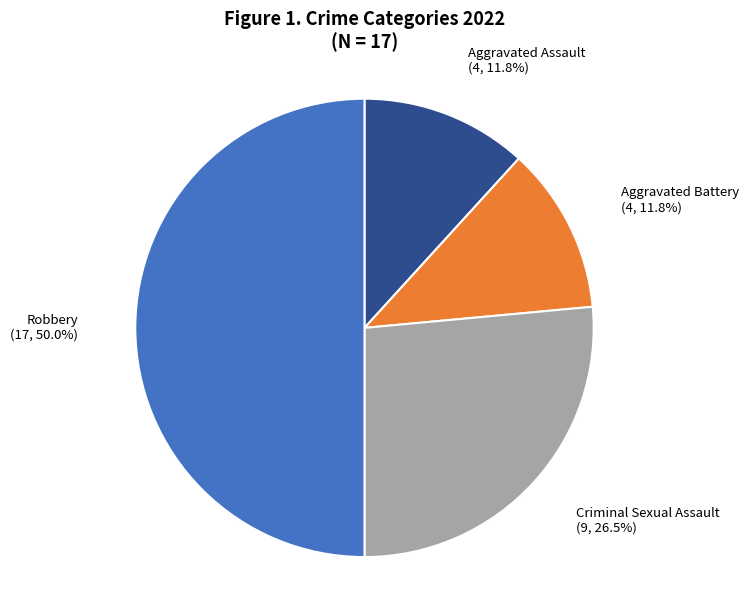

How many slices are in this pie chart?

4